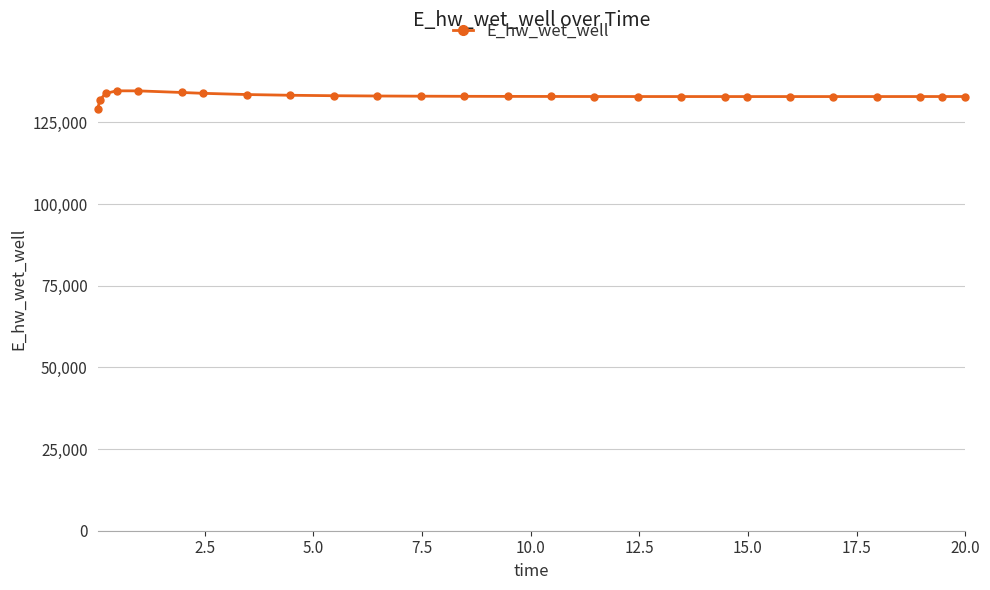

What is the maximum value shown in the chart?

134628.4